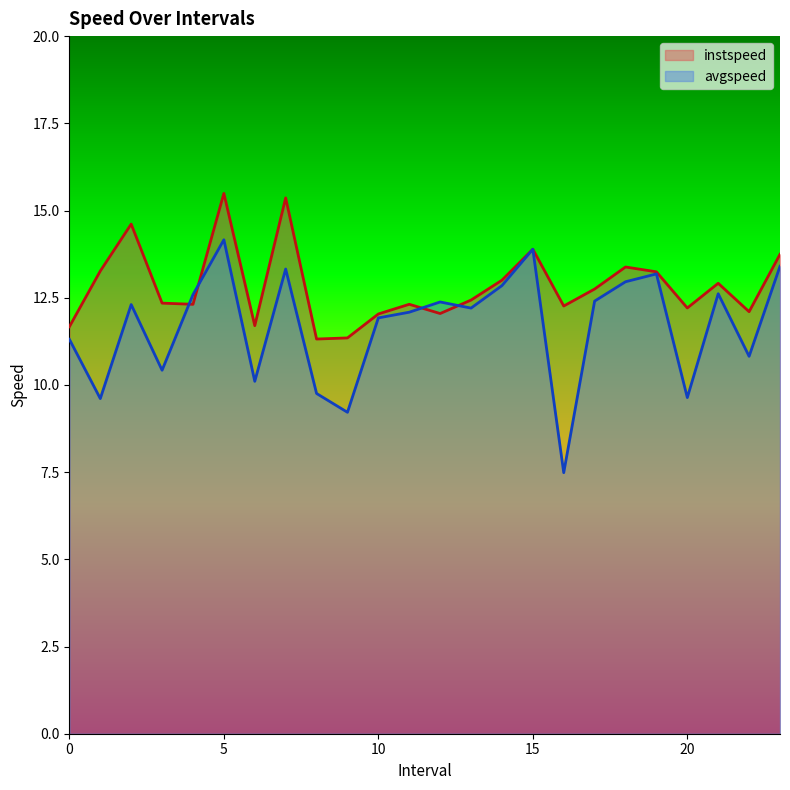

Between 1.0 and 17.0, which series saw the biggest shift?

avgspeed